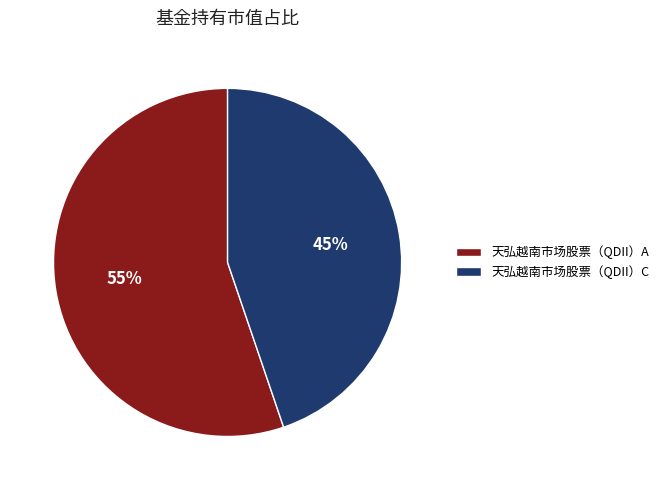

Which slice is the largest?

天弘越南市场股票（QDII）A